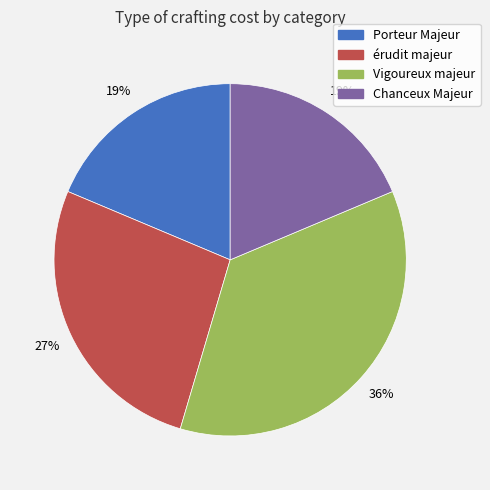

Which slice is the largest?

Vigoureux majeur